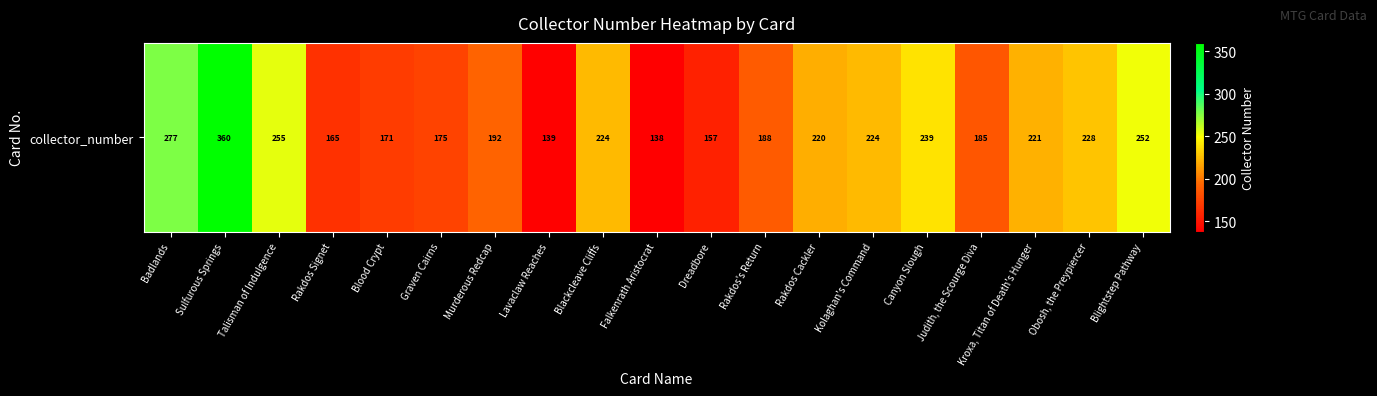

The chart shows a value of 188 at Rakdos's Return. True or false?

True